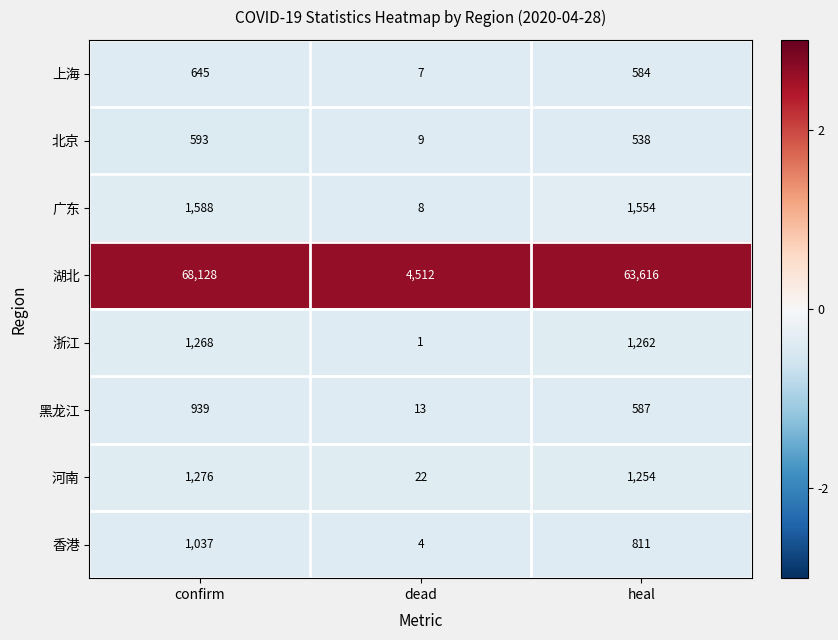

What is the highest value of the 北京 series?

593